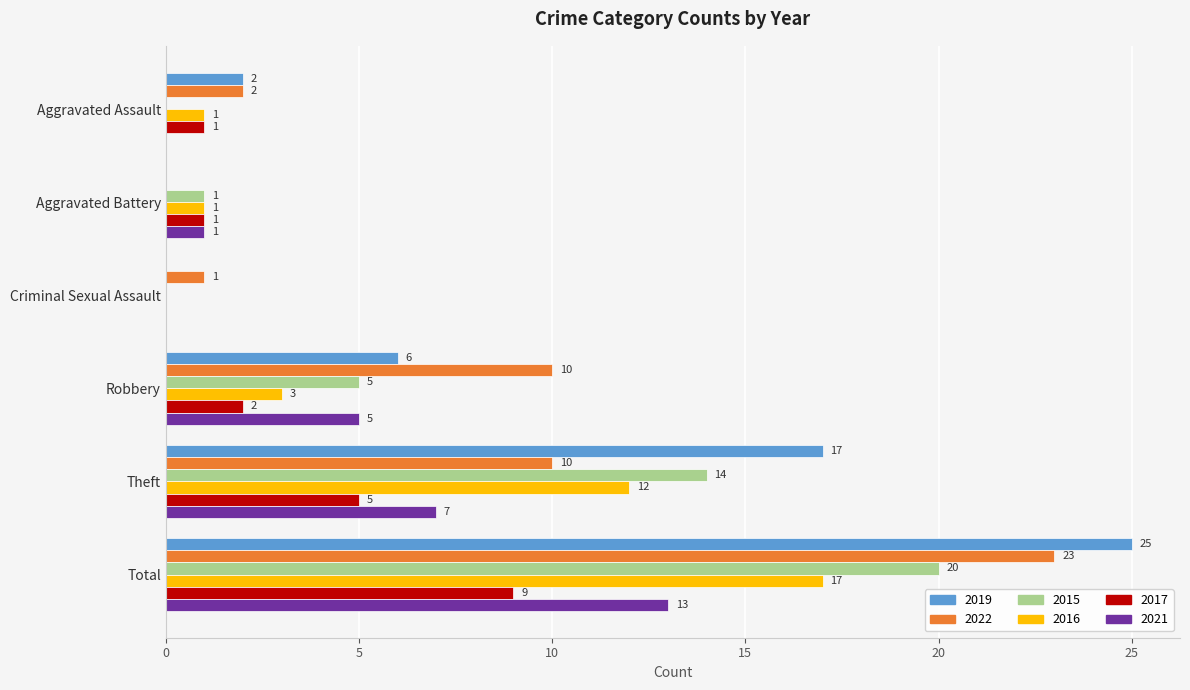

What is the average value of the 2019 series?

8